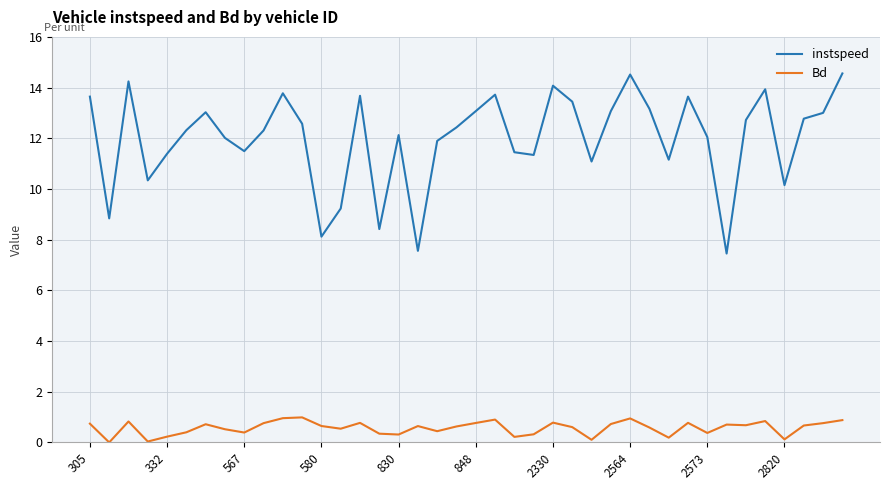

Which series has the widest spread of values?

instspeed